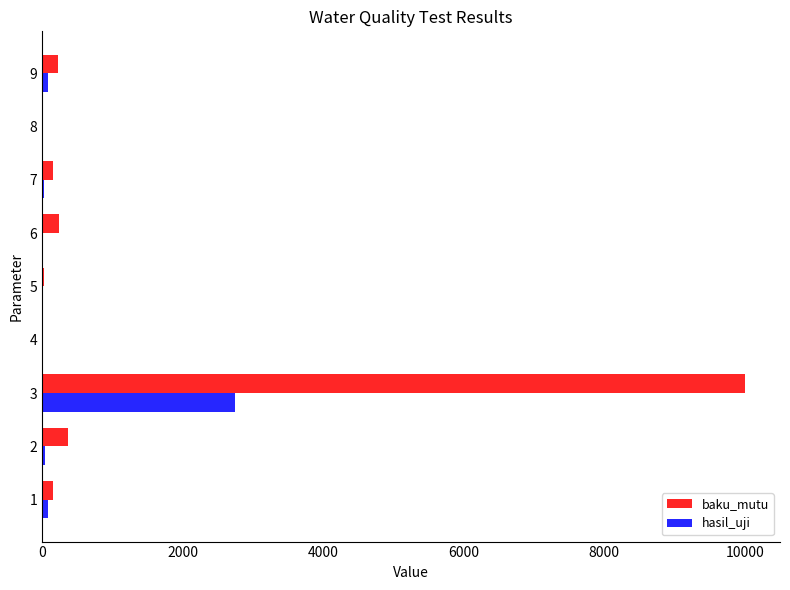

What is the sum of all hasil_uji values?

2991.2